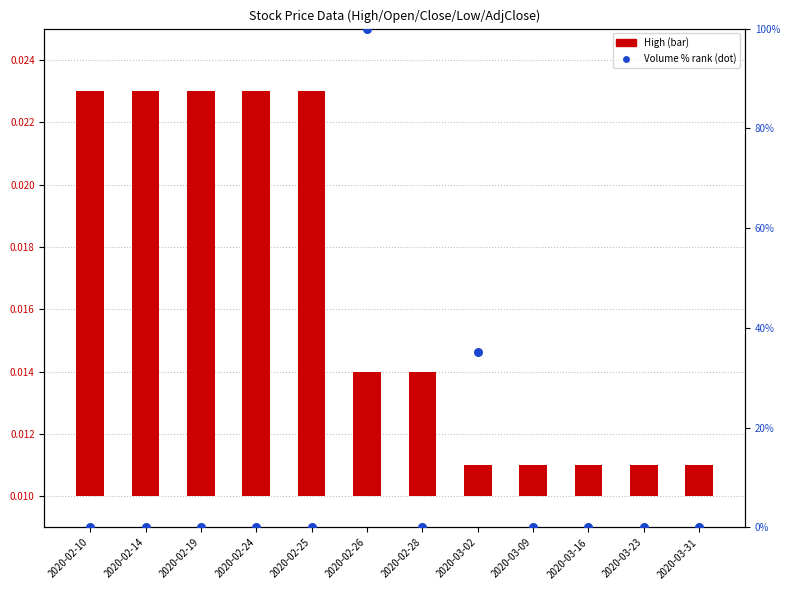

At which category is the sum across all series the highest?

2020-02-26